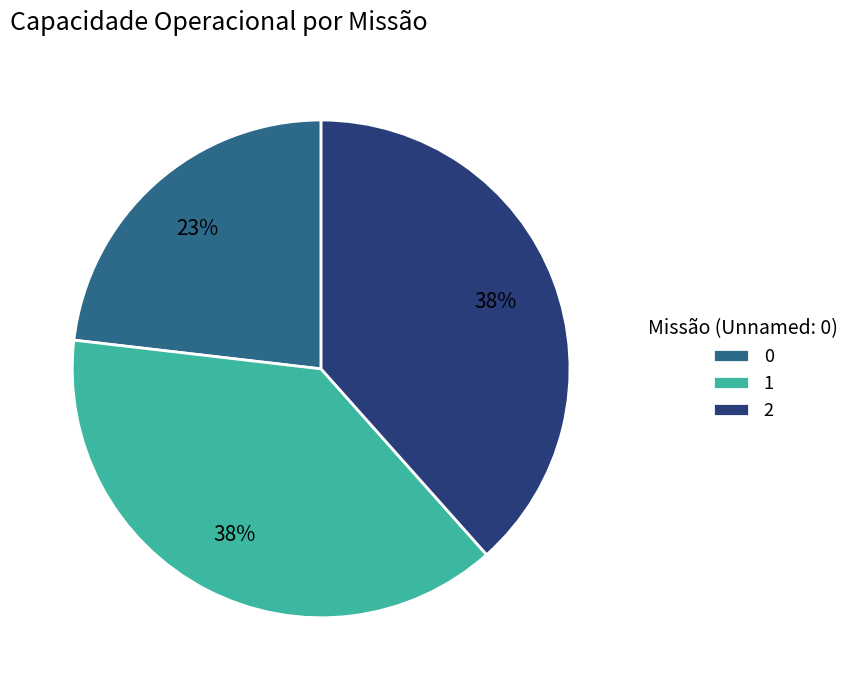

To the nearest percent, what percentage of the pie is 2?

38%